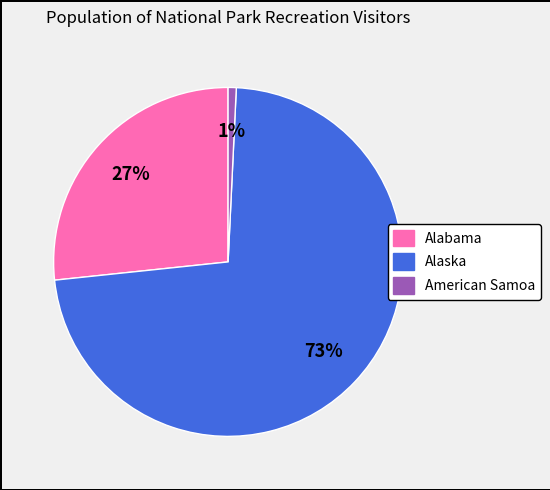

Is it true that Alabama is 27% of the pie?

True